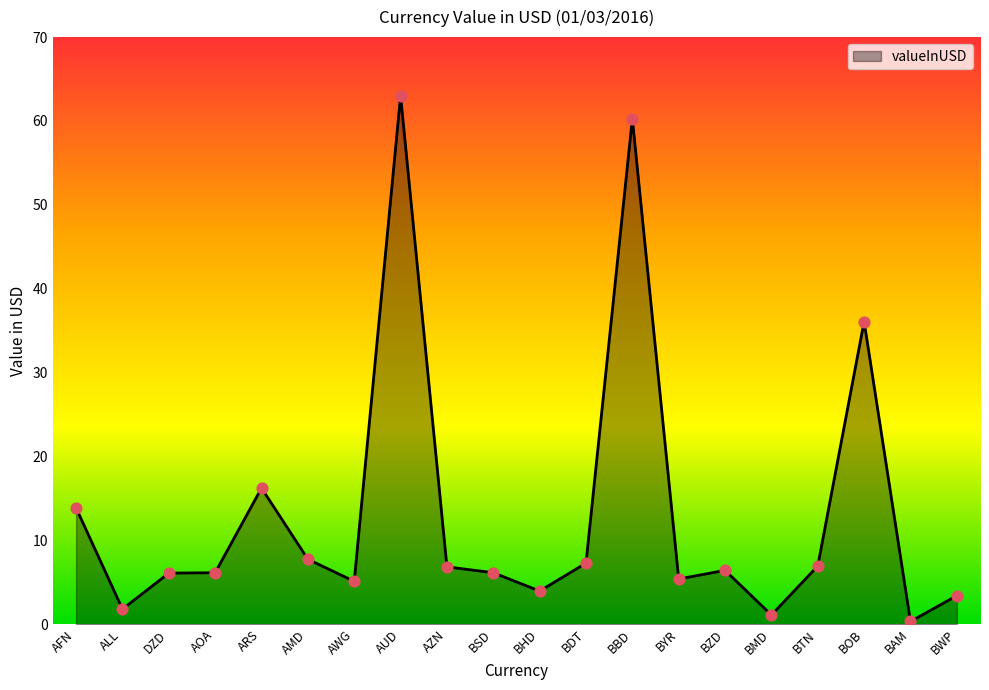

What is the change in value from DZD to AWG?

-1.0